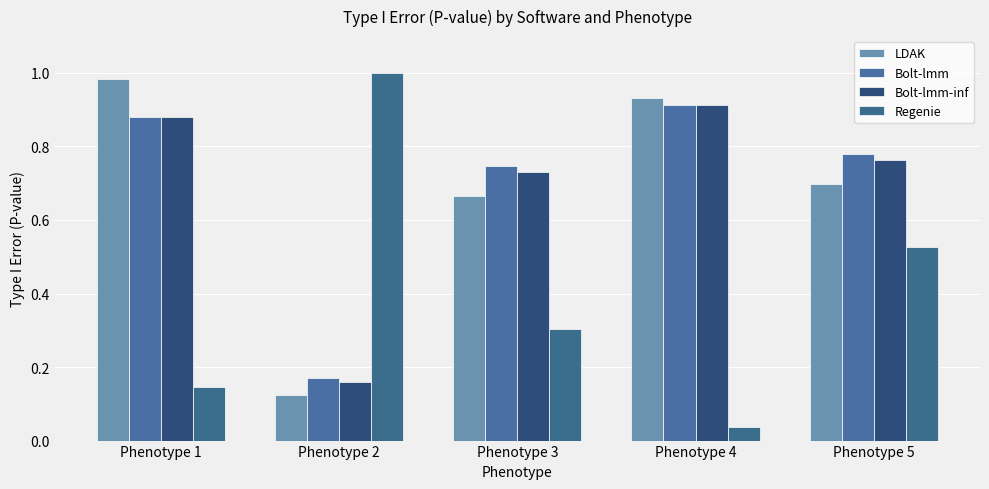

What is the average value of the Bolt-lmm-inf series?

0.7